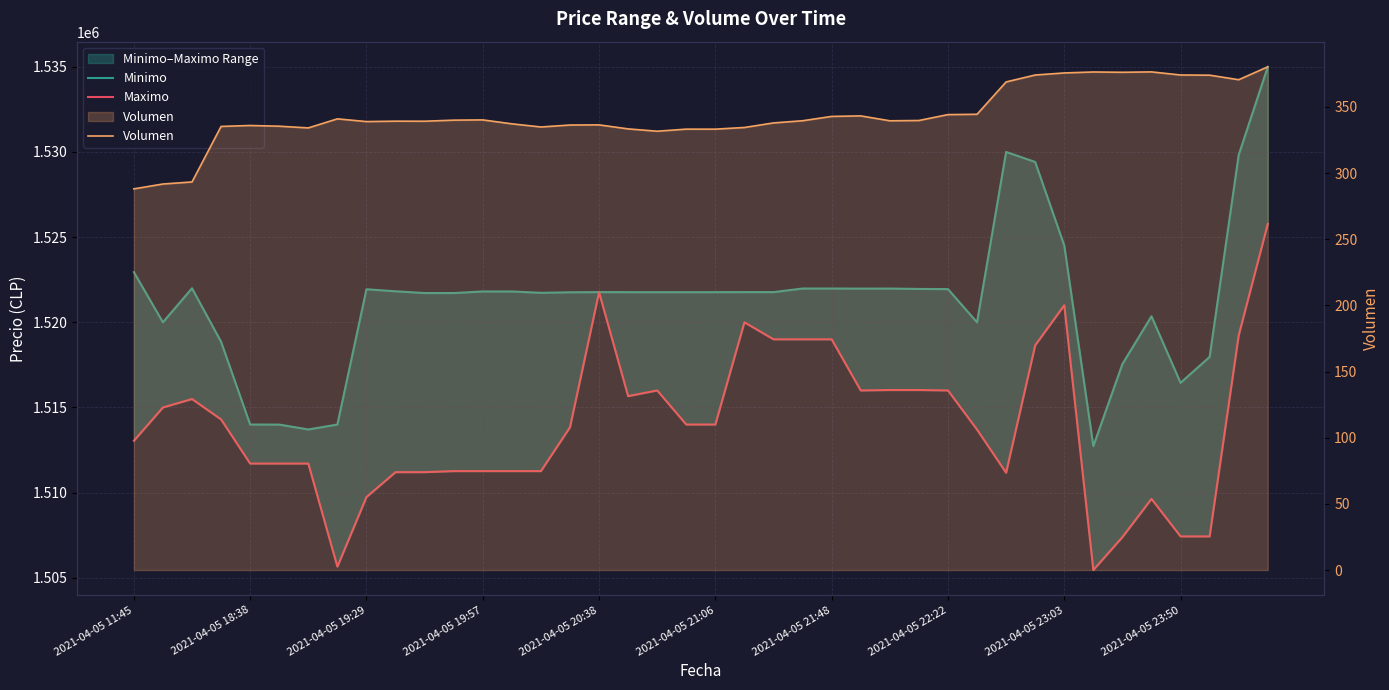

At which category does the chart reach its minimum across all series?

2021-04-05 11:45